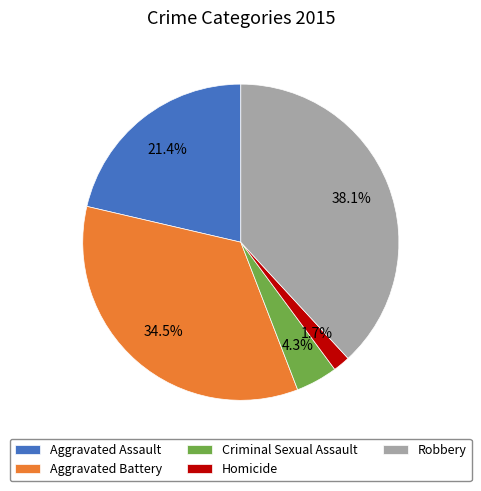

Is it true that Robbery is 38% of the pie?

True